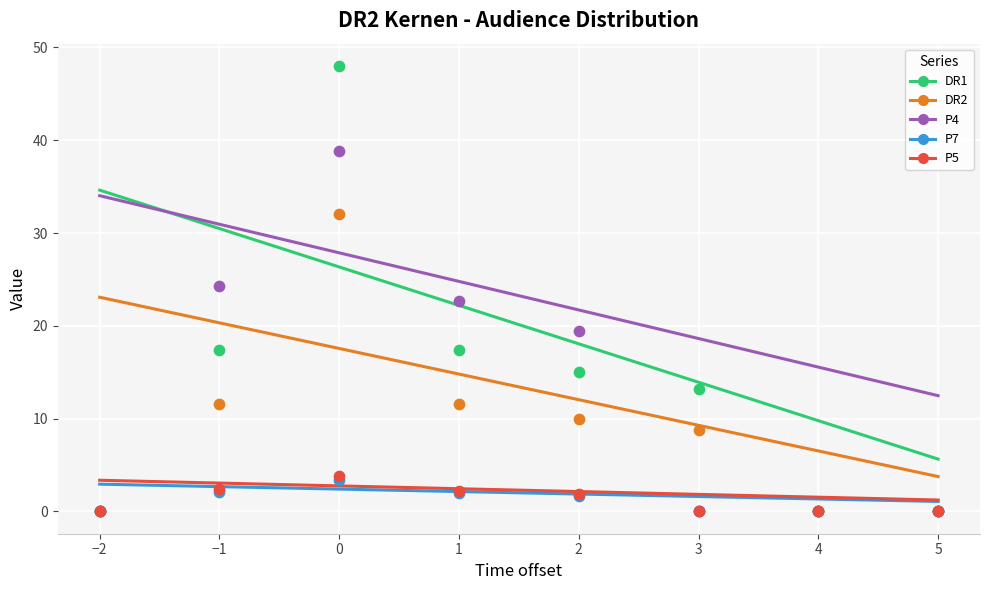

What are all the series names shown in the legend?

DR1, DR2, P4, P7, P5